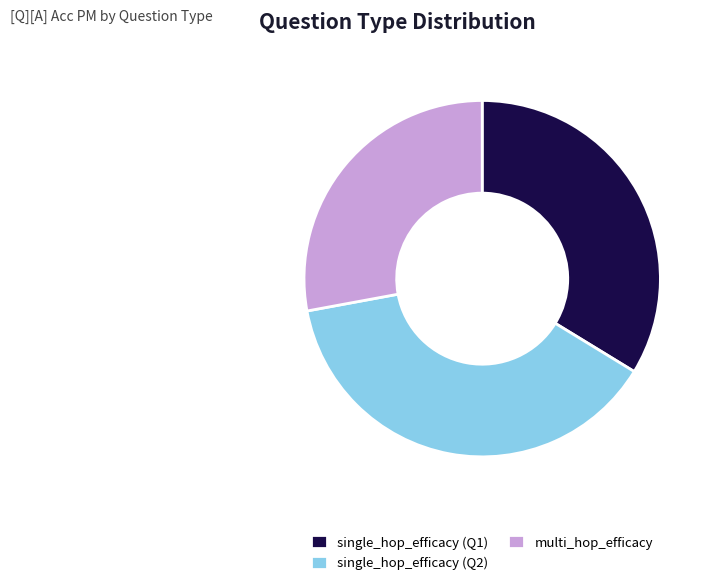

Is there any slice that represents more than half of the pie?

No